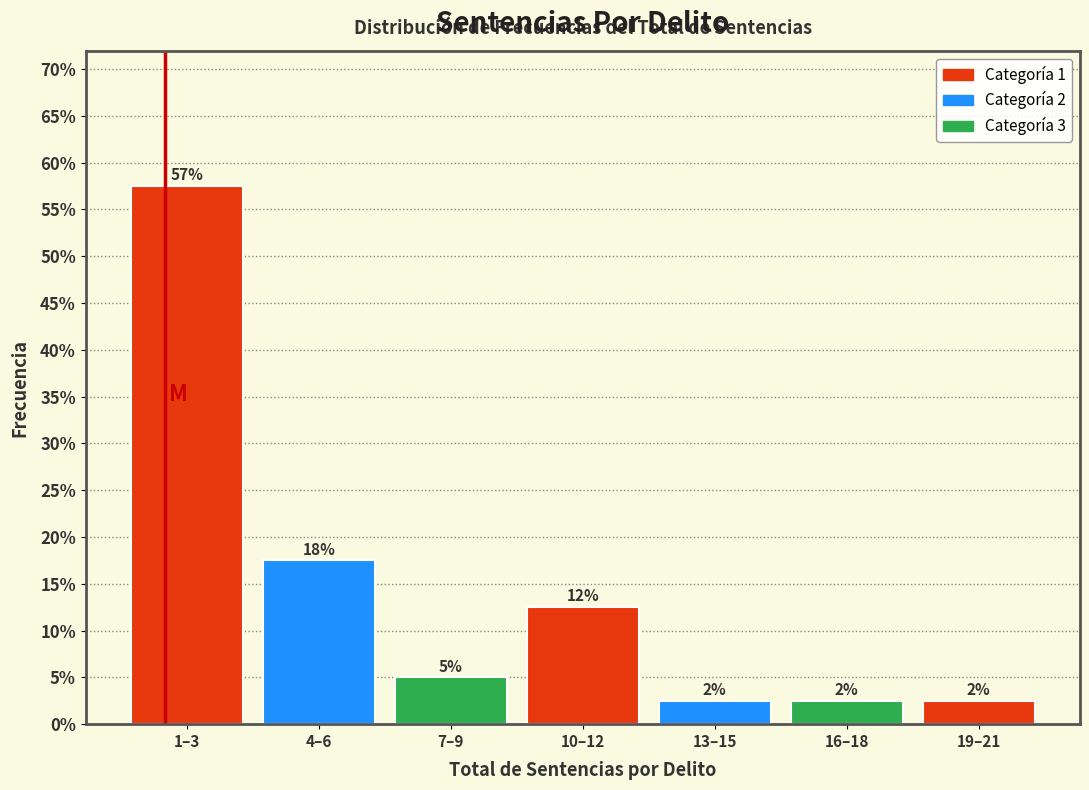

Does the chart contain any negative values?

No